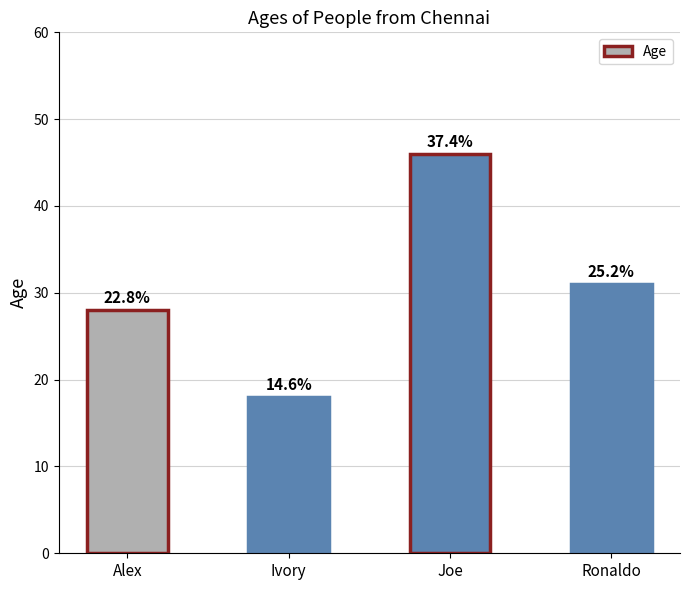

Reading left to right, list all the values displayed in this chart.

Alex=28	Ivory=18	Joe=46	Ronaldo=31